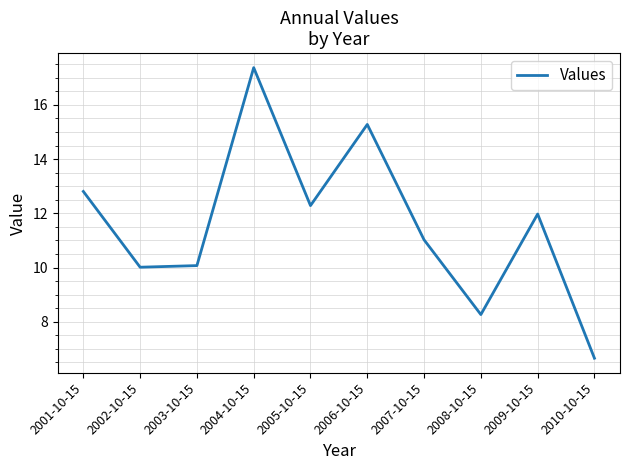

What is the change in value from 2004-10-15 to 2010-10-15?

-10.7